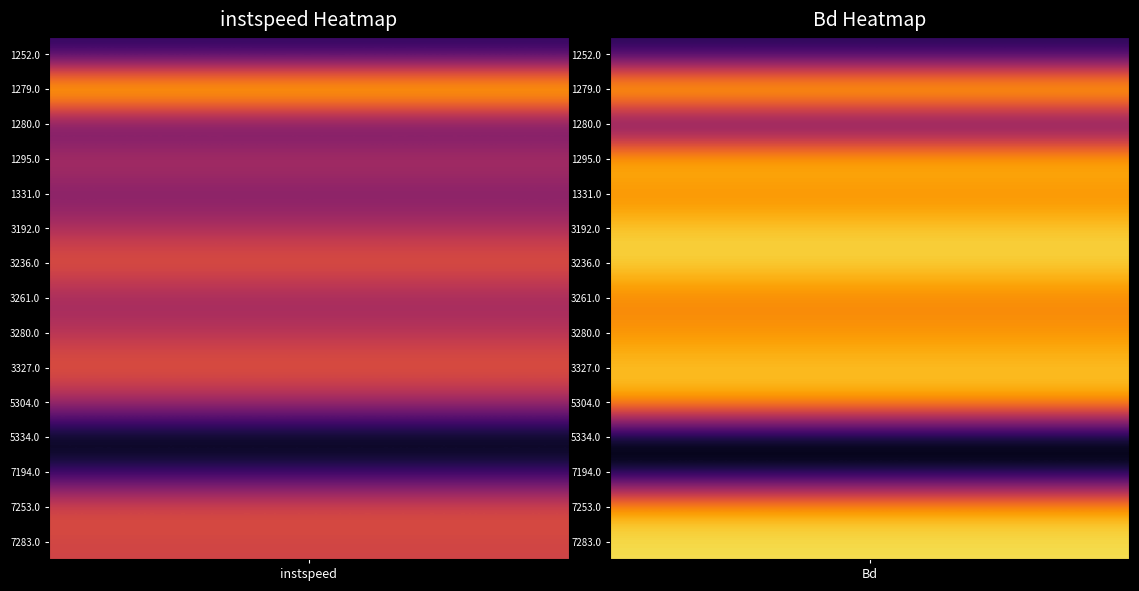

Rank the series at 0 from lowest to highest value.

5334.0, 7194.0, 1252.0, 1280.0, 1331.0, 3261.0, 5304.0, 3192.0, 1295.0, 3280.0, 7283.0, 7253.0, 3236.0, 3327.0, 1279.0